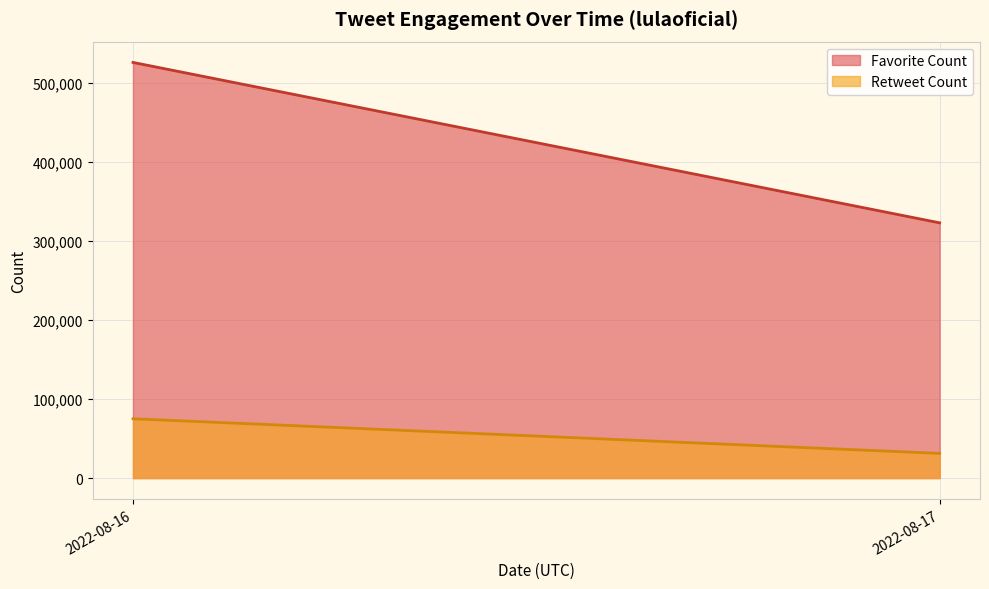

Where is Favorite Count nearest to the value 199968?

1